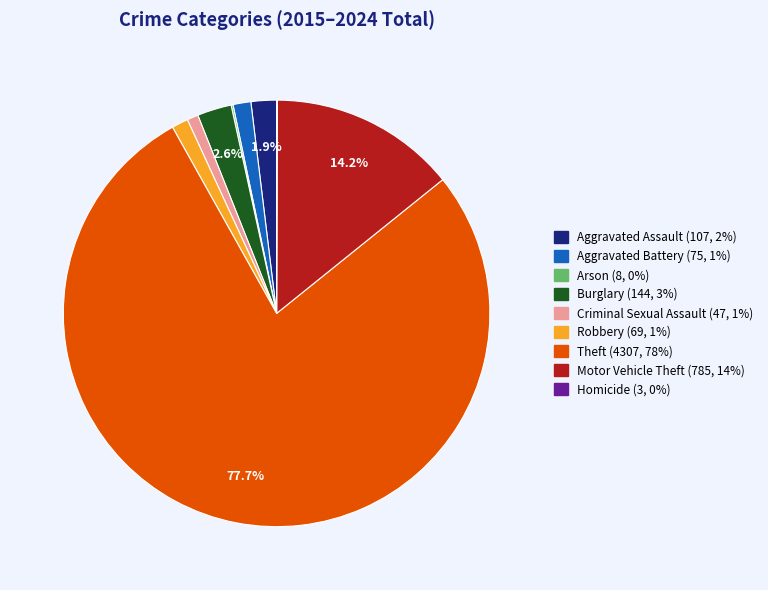

Is there a majority slice in this chart?

Yes